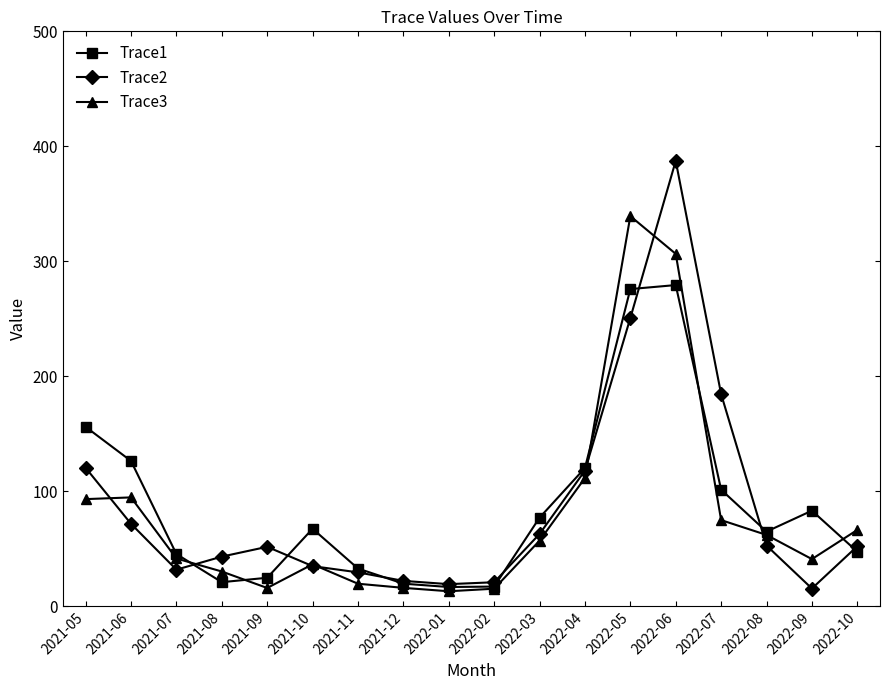

What is the greatest value displayed?

387.4